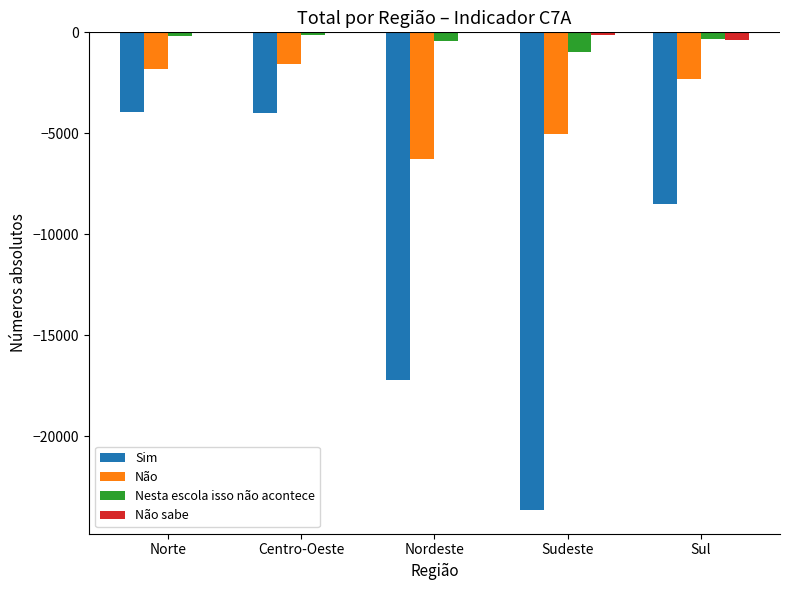

How many categories are shown in the chart?

5